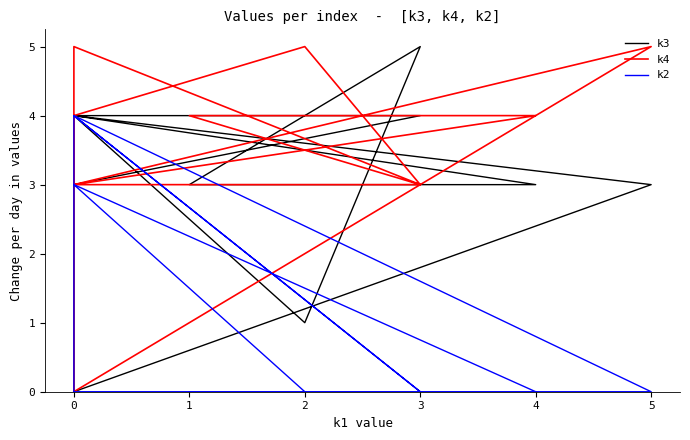

Is it true that k3 equals 3 at 1?

True